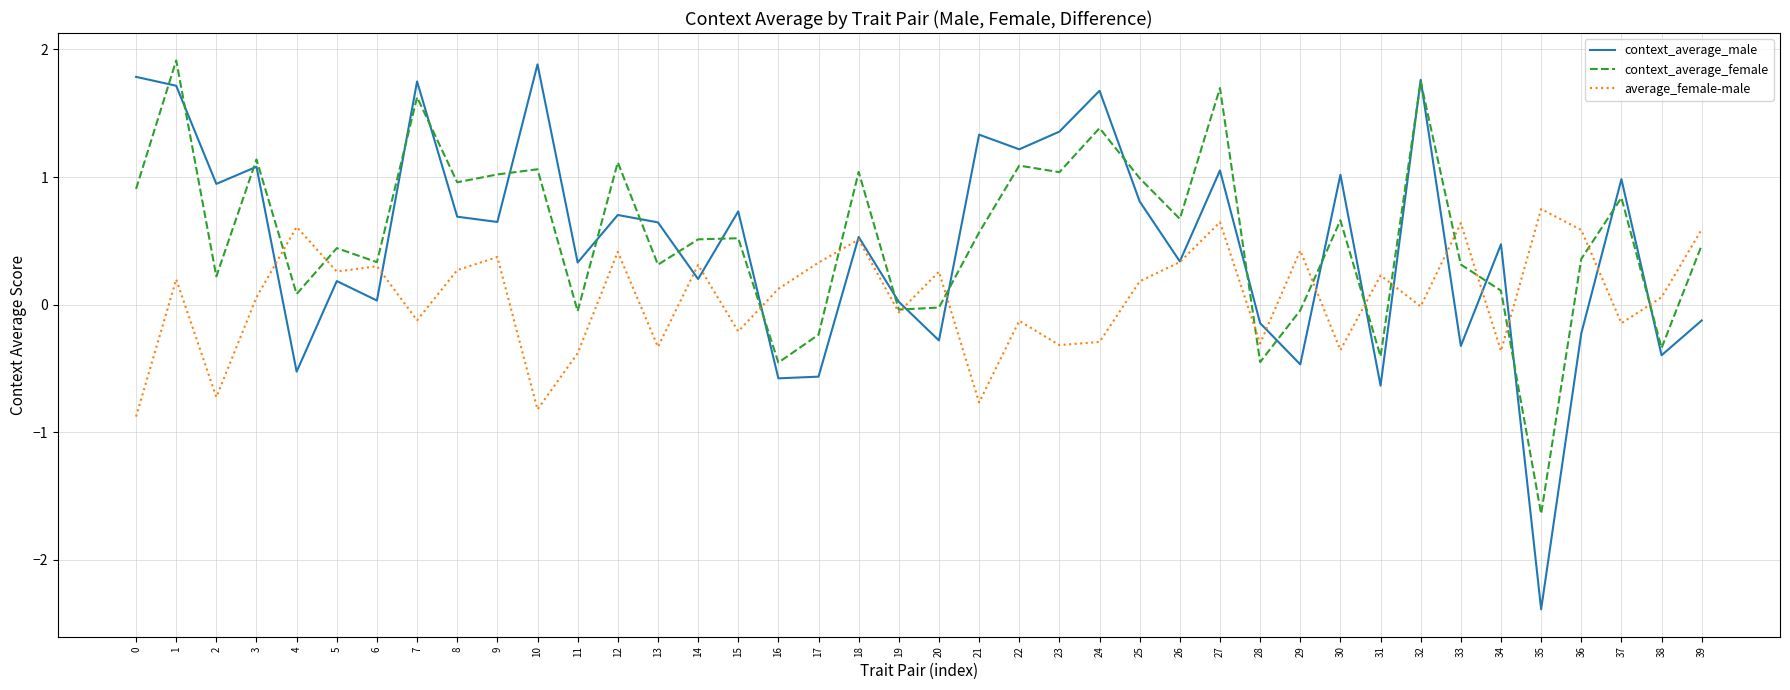

What is the approximate value of average_female-male at 21?

-0.8